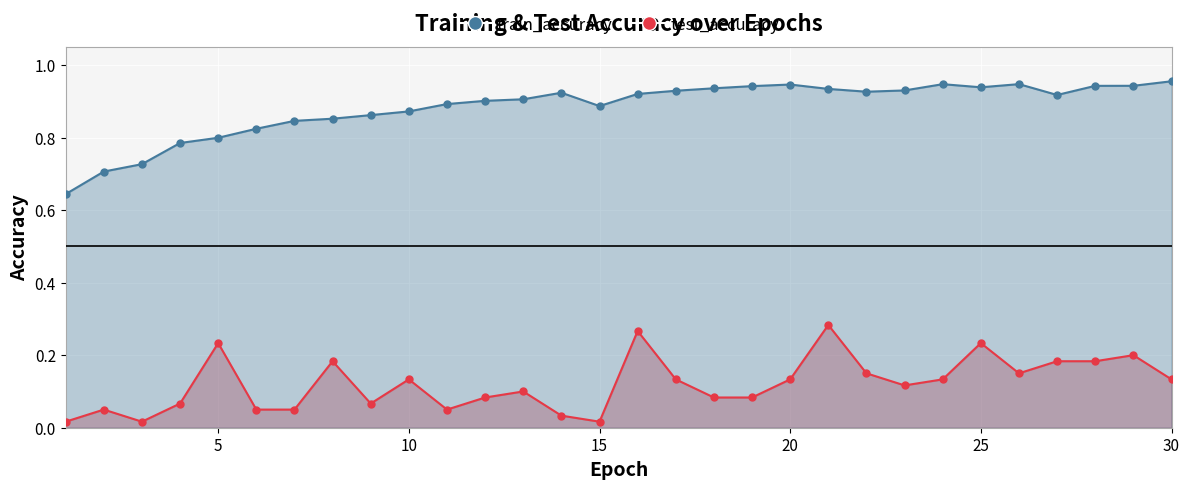

What are all the series names shown in the legend?

test_accuracy, train_accuracy